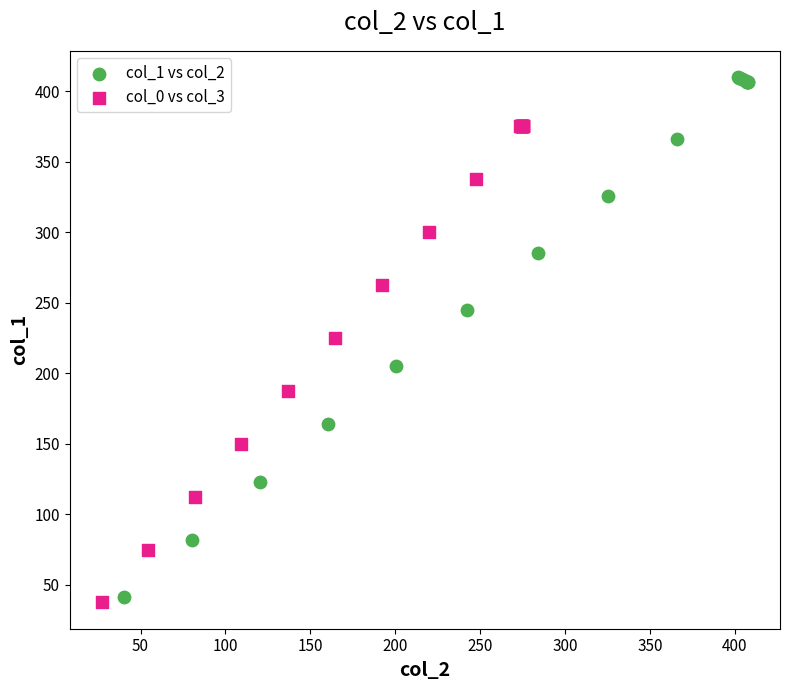

Which series has the largest Y range (max minus min)?

col_1 vs col_2